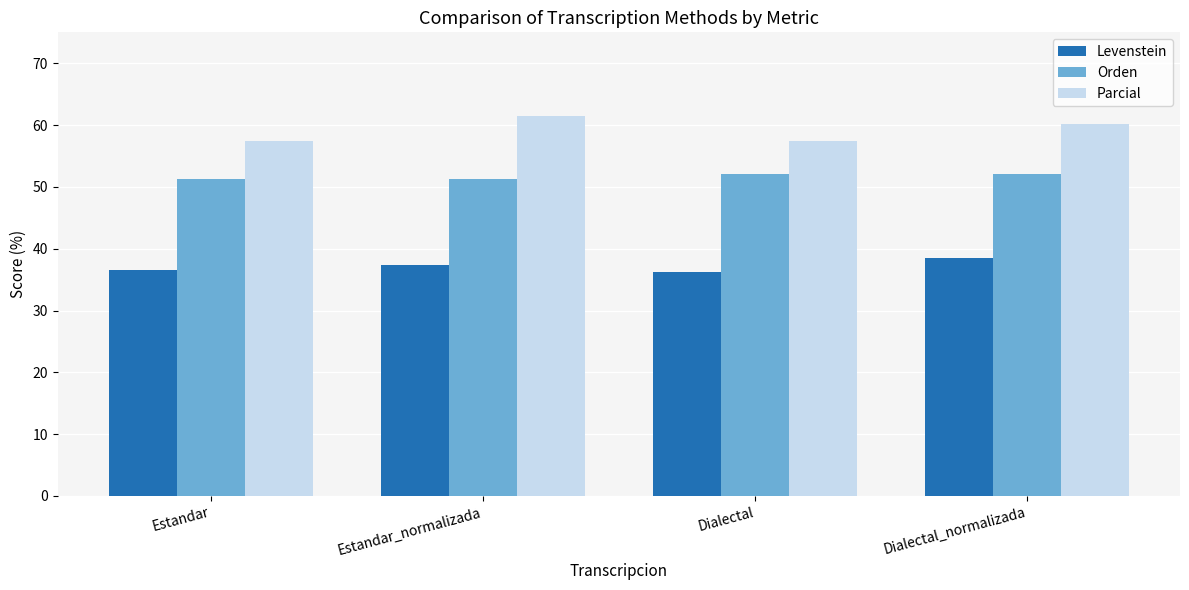

Reading right to left, extract all data points from this chart.

Levenstein: 38.5	36.2	37.3	36.6
Orden: 52.0	52.0	51.2	51.2
Parcial: 60.2	57.4	61.5	57.4